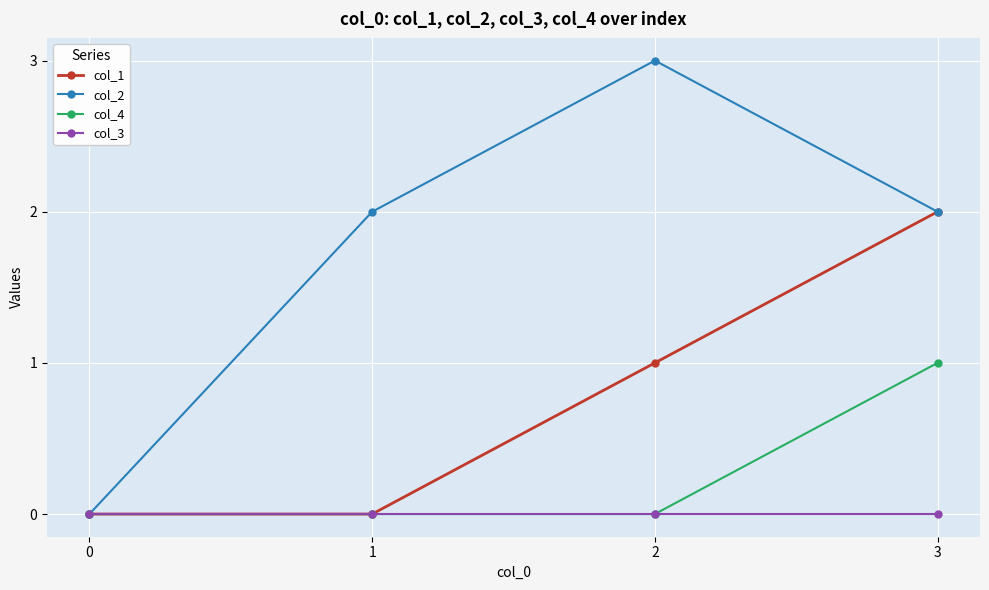

Between 0 and 1, which series saw the biggest shift?

col_2